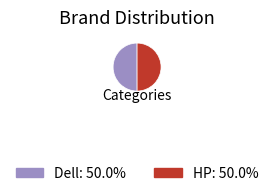

Do Dell: 50.0% and HP: 50.0% together represent more than half of the pie?

Yes